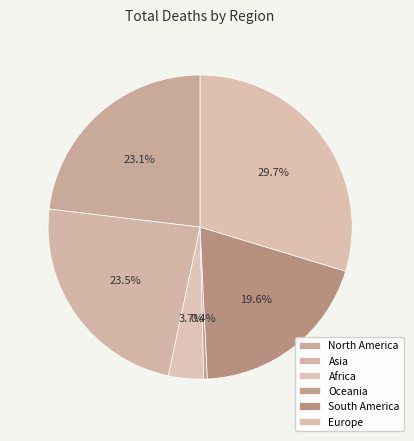

To the nearest percent, what is the average slice percentage?

17%